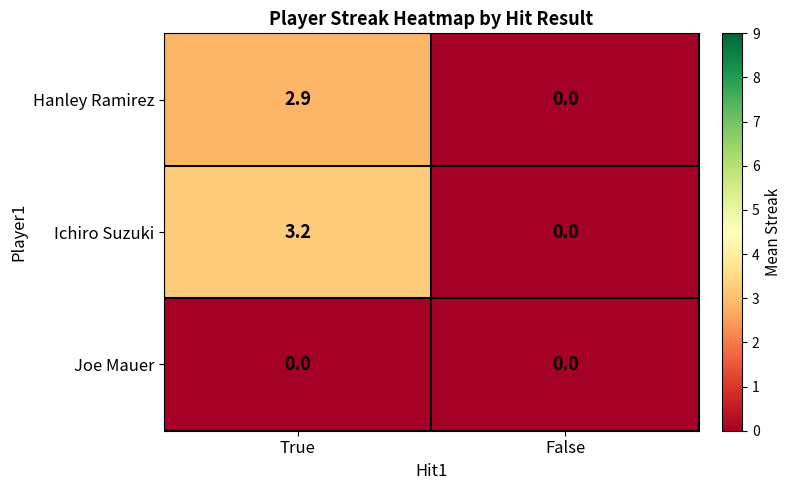

At which category is the sum across all series the highest?

True